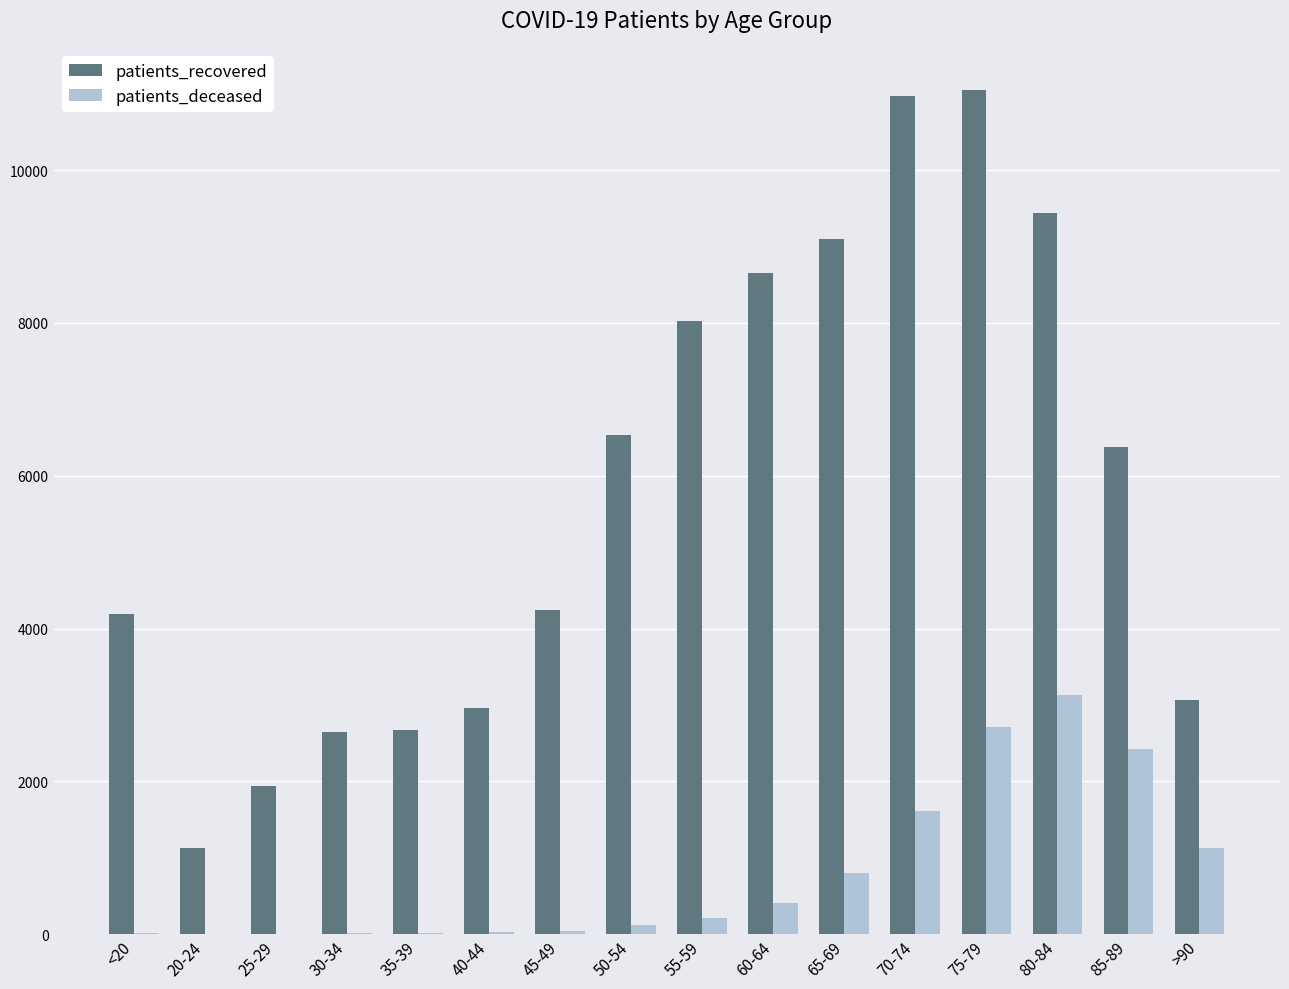

Is the value of patients_recovered at 45-49 greater than the value of patients_deceased at <20?

Yes